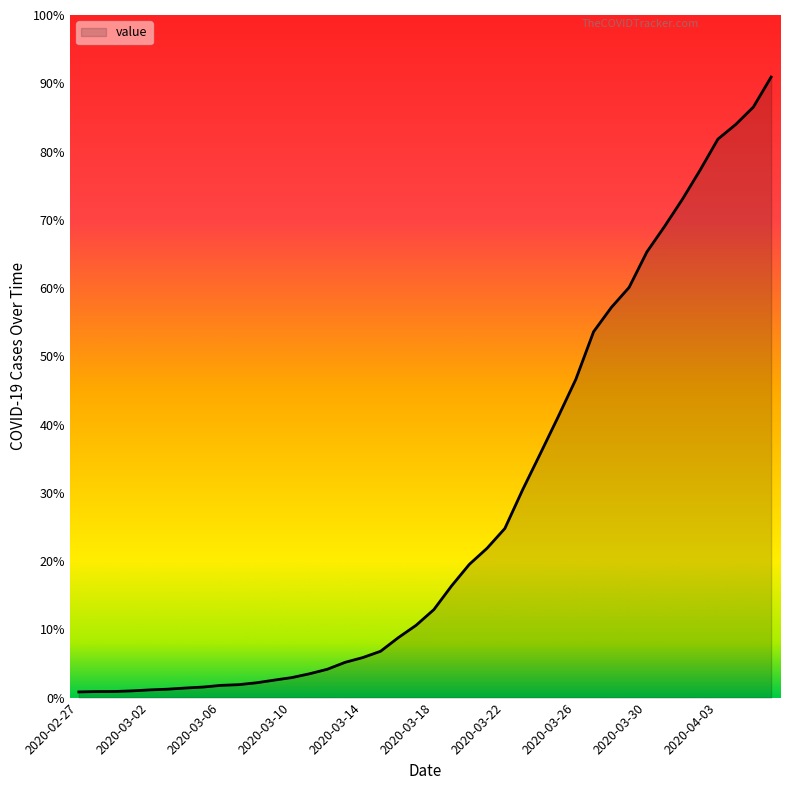

Is this an area chart (filled region under the line)?

Yes